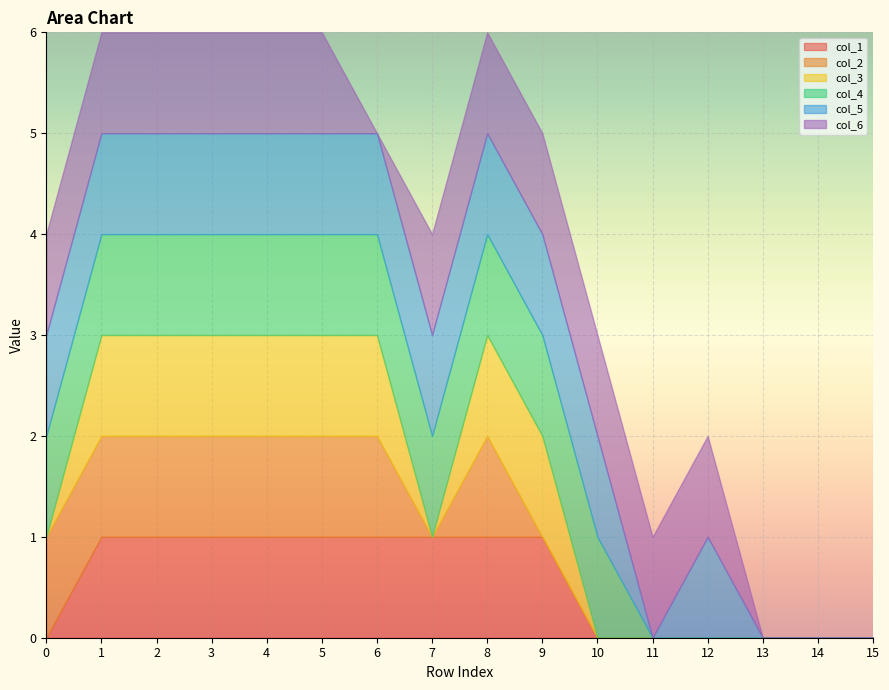

What is the maximum value for col_4?

1